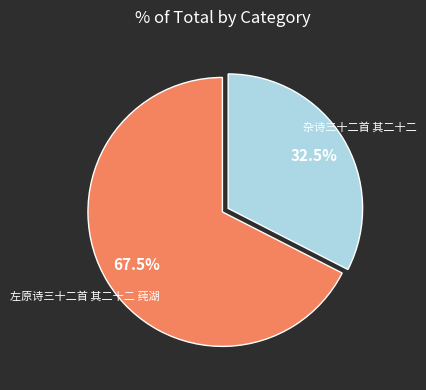

Which slice is the largest?

左原诗三十二首 其二十二 莼湖